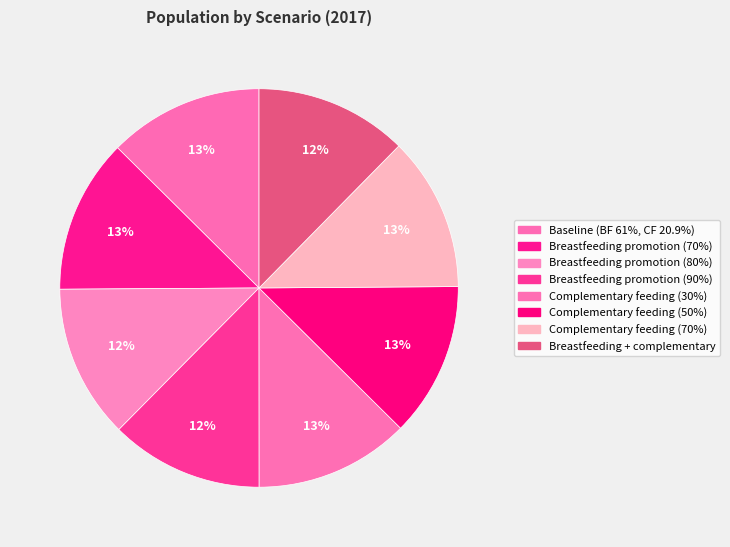

Do Breastfeeding promotion (70%) and Baseline (BF 61%, CF 20.9%) together represent more than half of the pie?

No